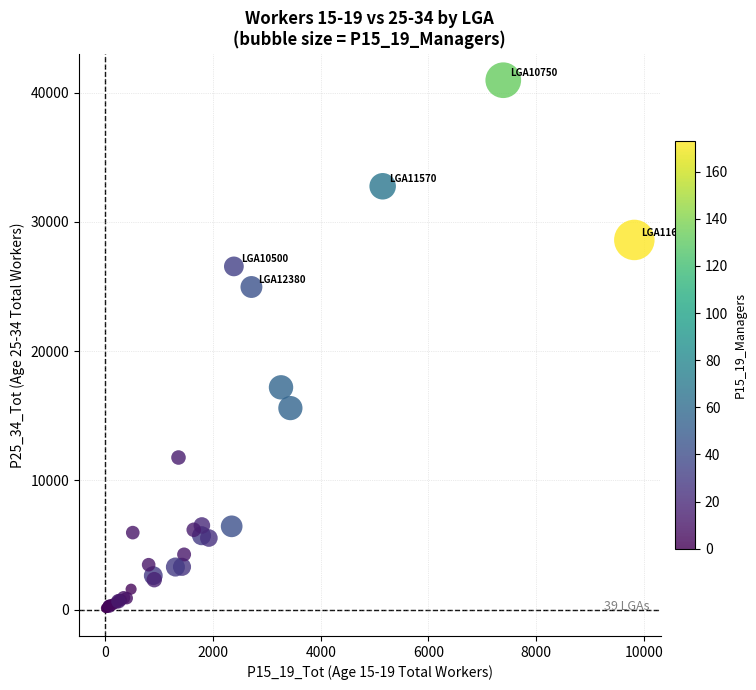

What Y value in the scatter plot is closest to 20524?

17189